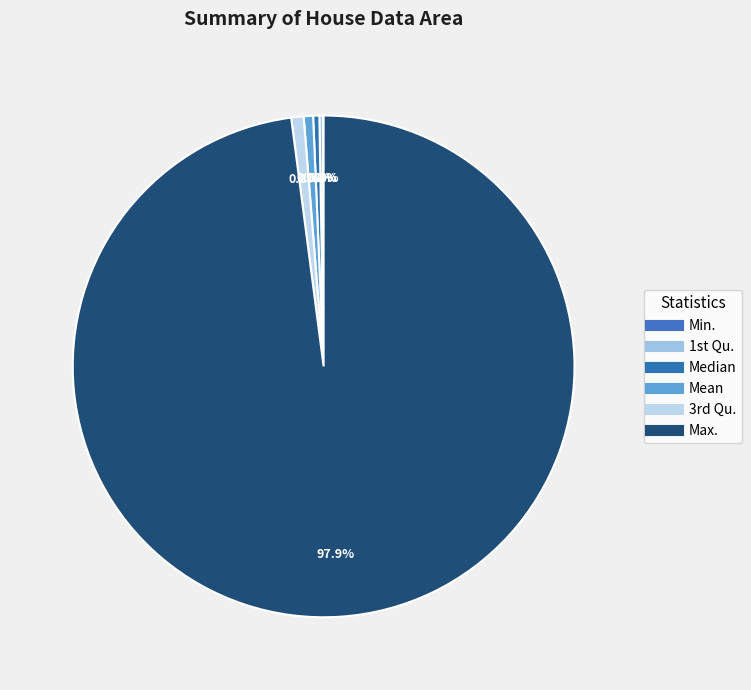

How many segments does this pie chart have?

6